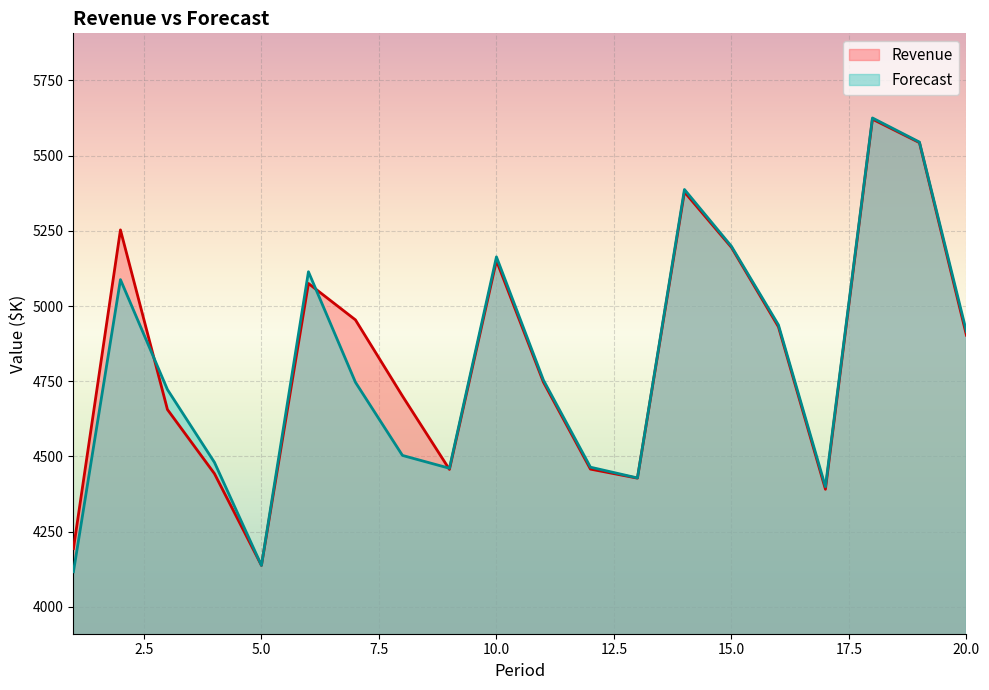

Rank the categories by Forecast value from lowest to highest.

1, 5, 17, 13, 9, 12, 4, 8, 3, 7, 11, 20, 16, 2, 6, 10, 15, 14, 19, 18